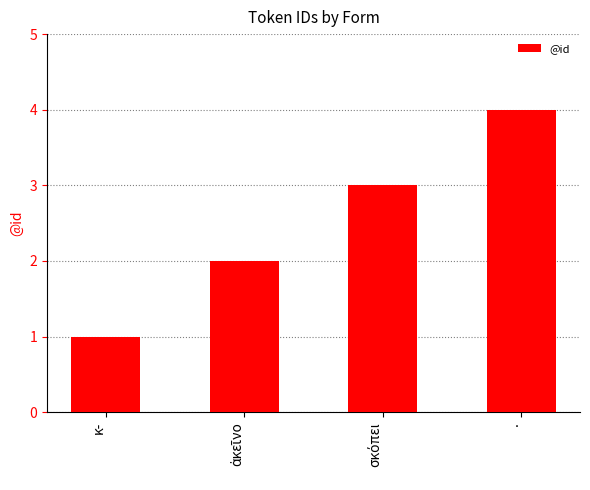

What value does the data have at .?

4